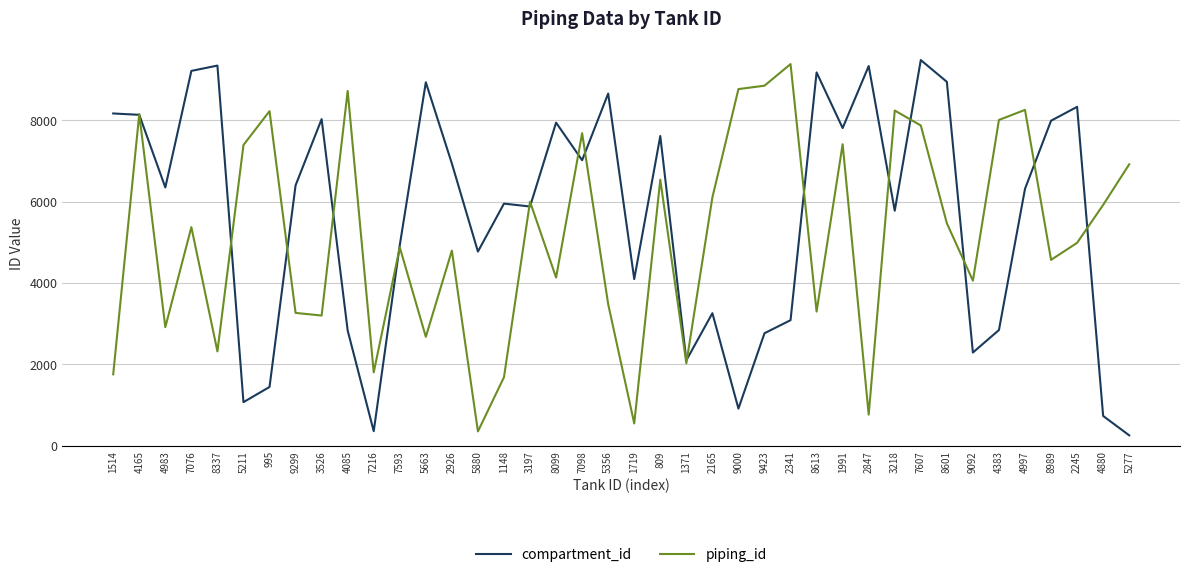

What is the maximum value shown in the chart?

9477